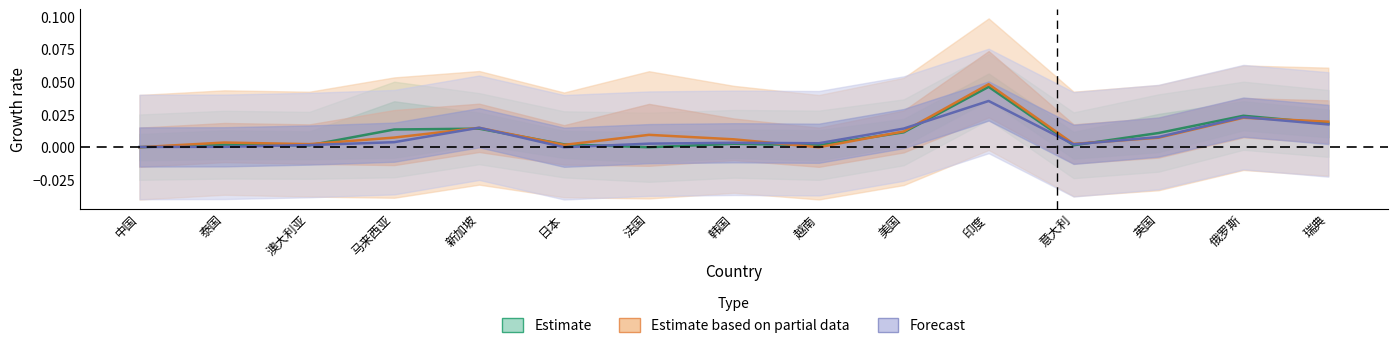

Which series has the widest spread of values?

Estimate based on partial data